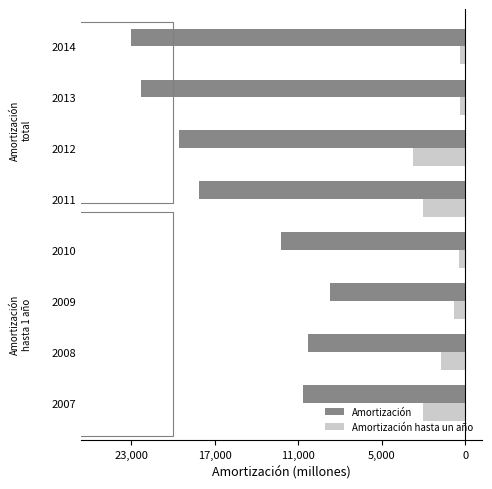

What are all the series names shown in the legend?

Amortización, Amortización hasta un año